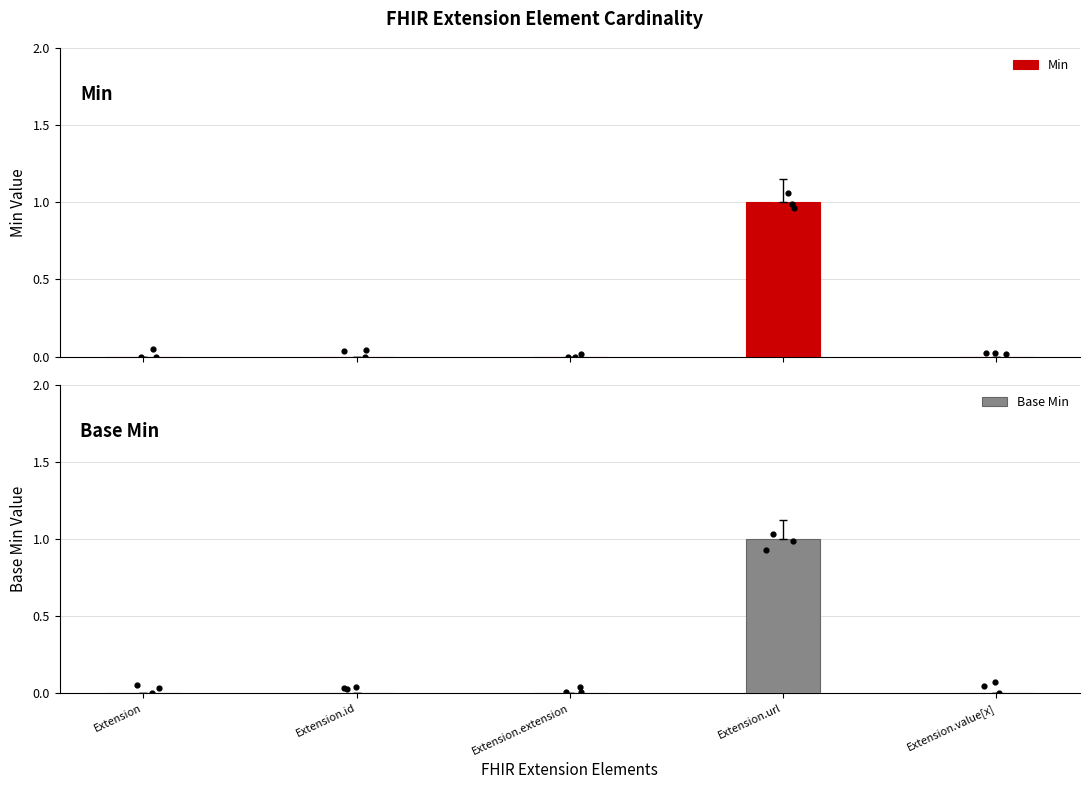

What are all the series names shown in the legend?

Min, Base Min